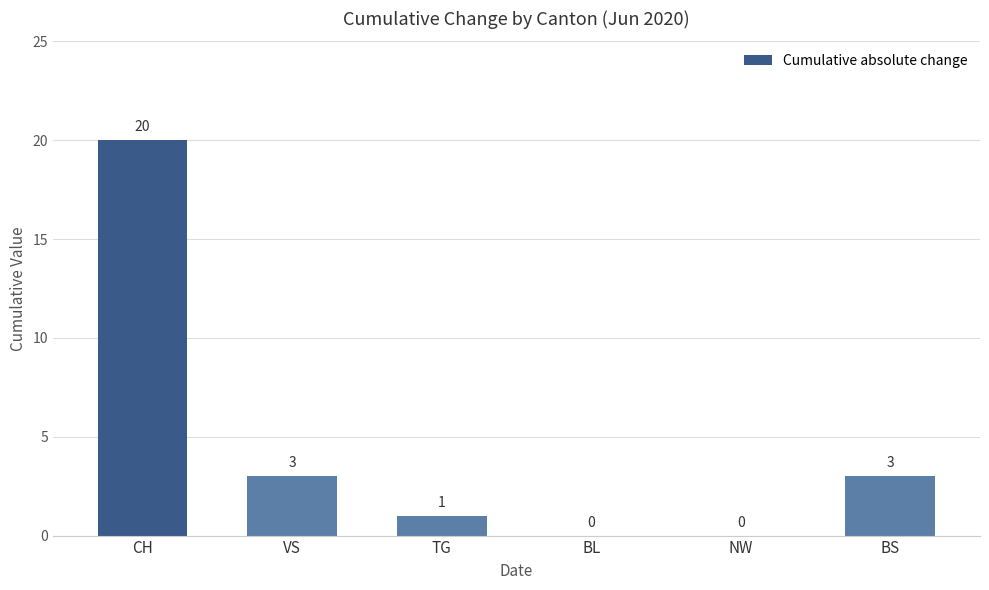

True or false: the data shows 1 at TG.

True